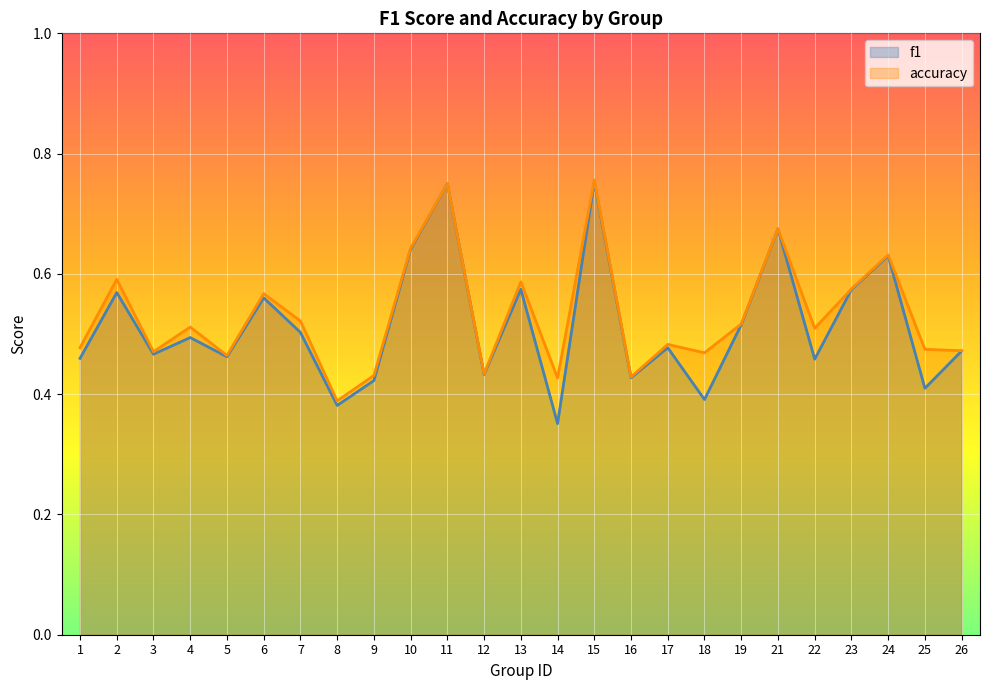

Reading left to right, extract all data points from this chart.

f1: 1=0.5	2=0.6	3=0.5	4=0.5	5=0.5	6=0.6	7=0.5	8=0.4	9=0.4	10=0.6	11=0.8	12=0.4	13=0.6	14=0.4	15=0.8	16=0.4	17=0.5	18=0.4	19=0.5	21=0.7	22=0.5	23=0.6	24=0.6	25=0.4	26=0.5
accuracy: 1=0.5	2=0.6	3=0.5	4=0.5	5=0.5	6=0.6	7=0.5	8=0.4	9=0.4	10=0.6	11=0.8	12=0.4	13=0.6	14=0.4	15=0.8	16=0.4	17=0.5	18=0.5	19=0.5	21=0.7	22=0.5	23=0.6	24=0.6	25=0.5	26=0.5